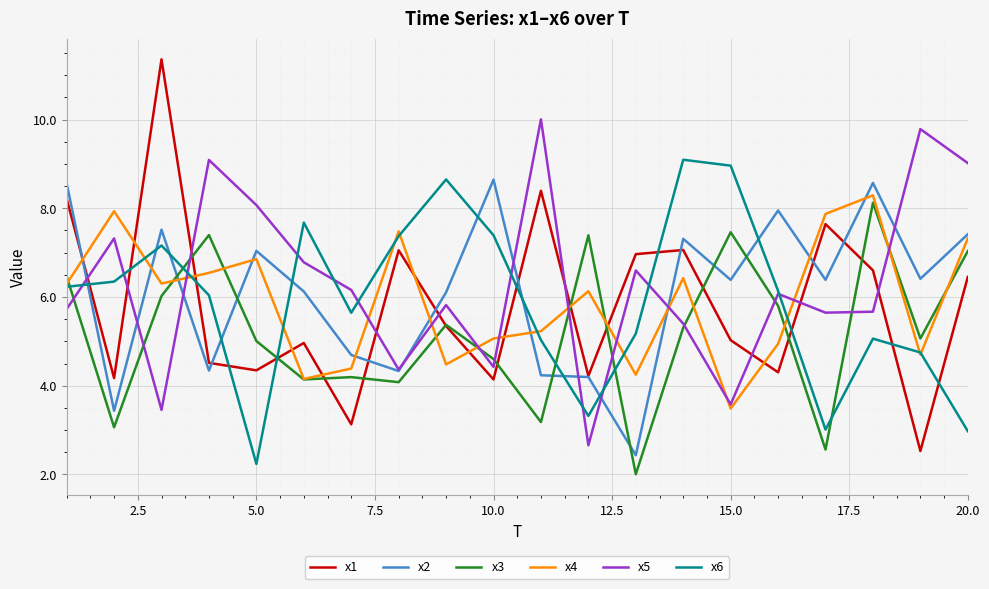

True or false: x5 and x1 cross at least once.

True